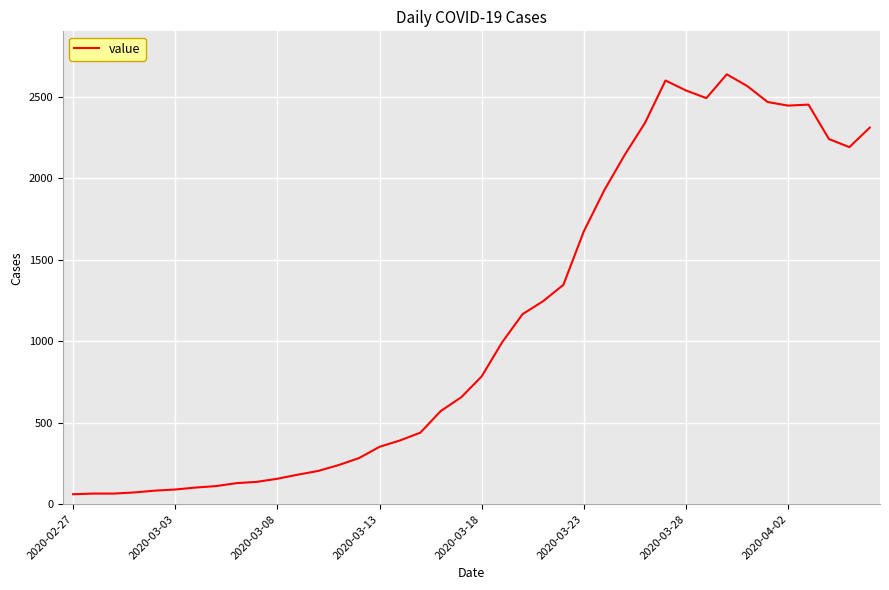

Where does the data first go above 784?

21